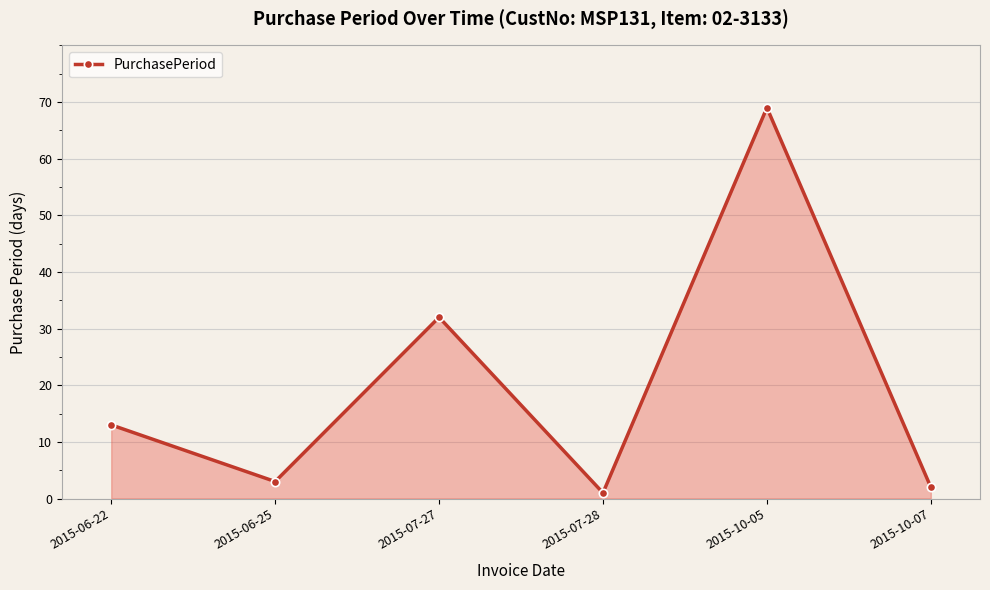

What is the greatest value displayed?

69